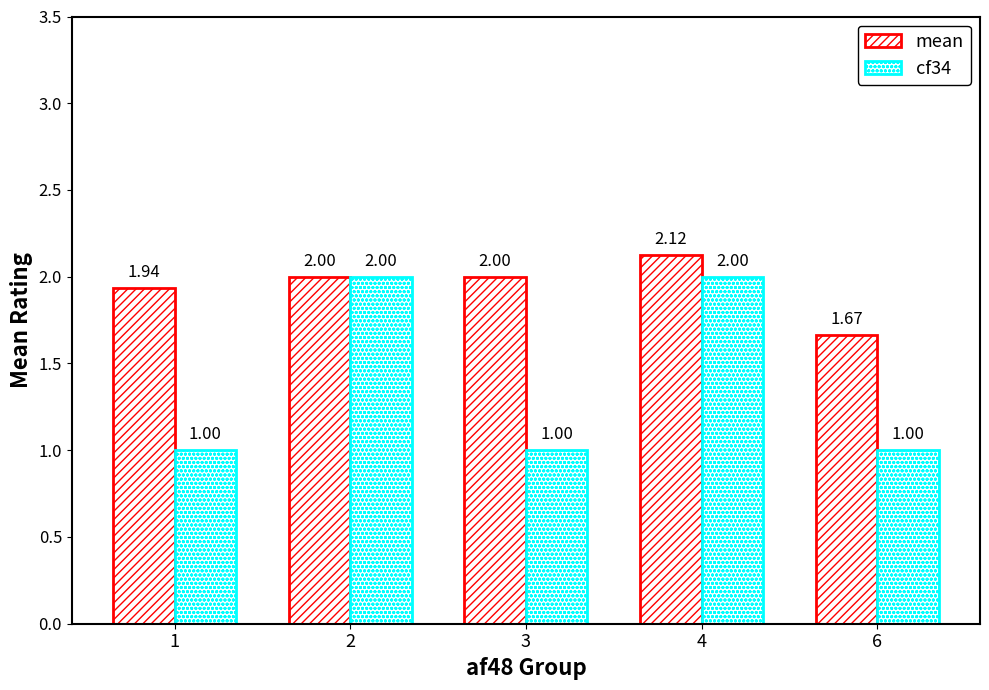

How many data points does each series have?

5